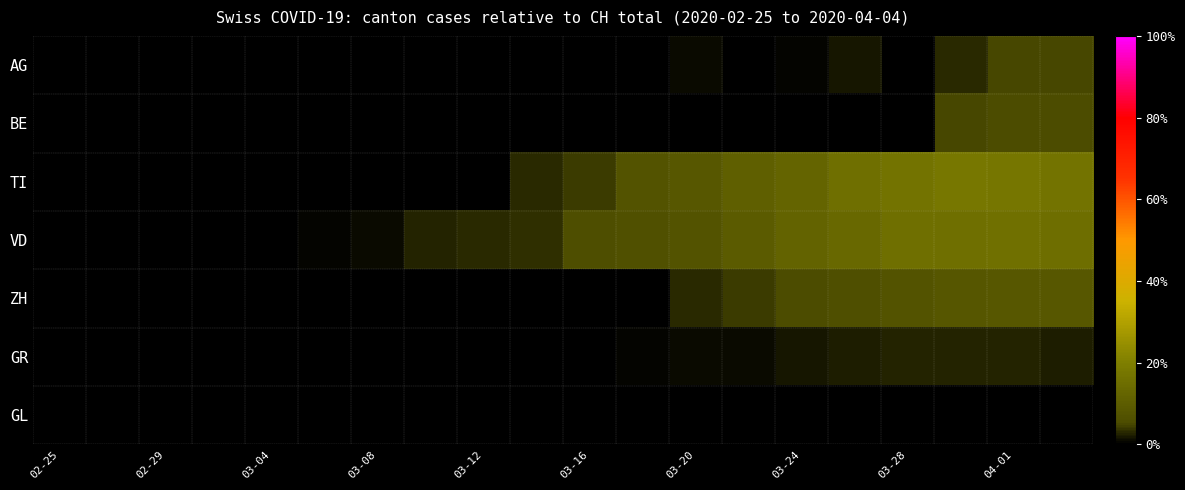

What is the greatest value displayed?

0.2